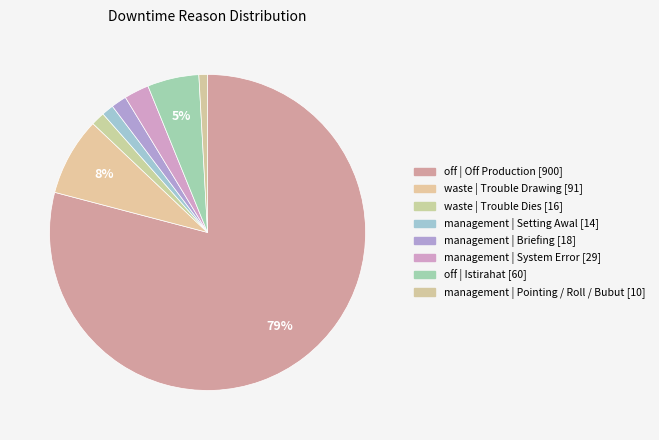

Rank the categories by value from highest to lowest.

off | Off Production, waste | Trouble Drawing, off | Istirahat, management | System Error, management | Briefing, waste | Trouble Dies, management | Setting Awal, management | Pointing / Roll / Bubut